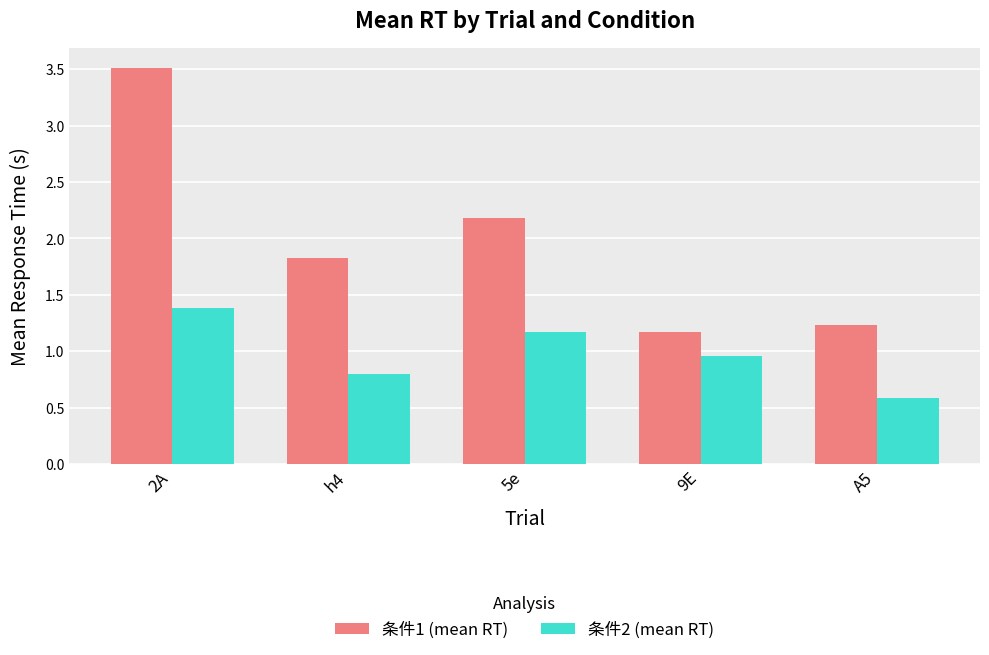

Is it true that 条件2 (mean RT) equals 1.4 at 2A?

True